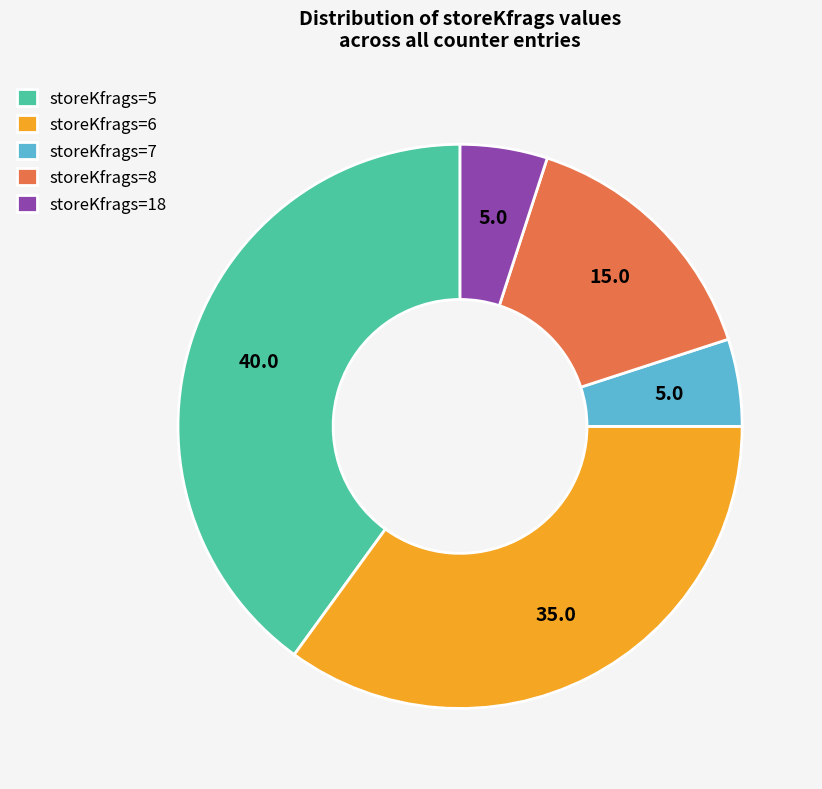

Which slice is the largest?

storeKfrags=5